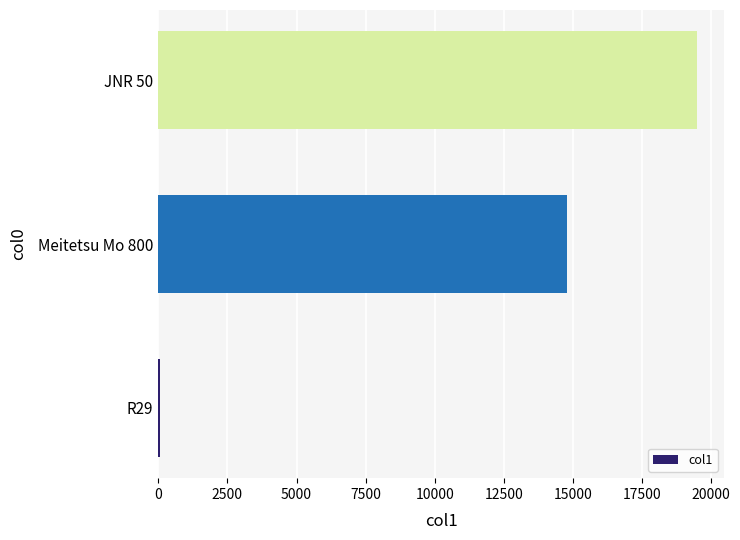

What is the maximum value shown in the chart?

19500.0